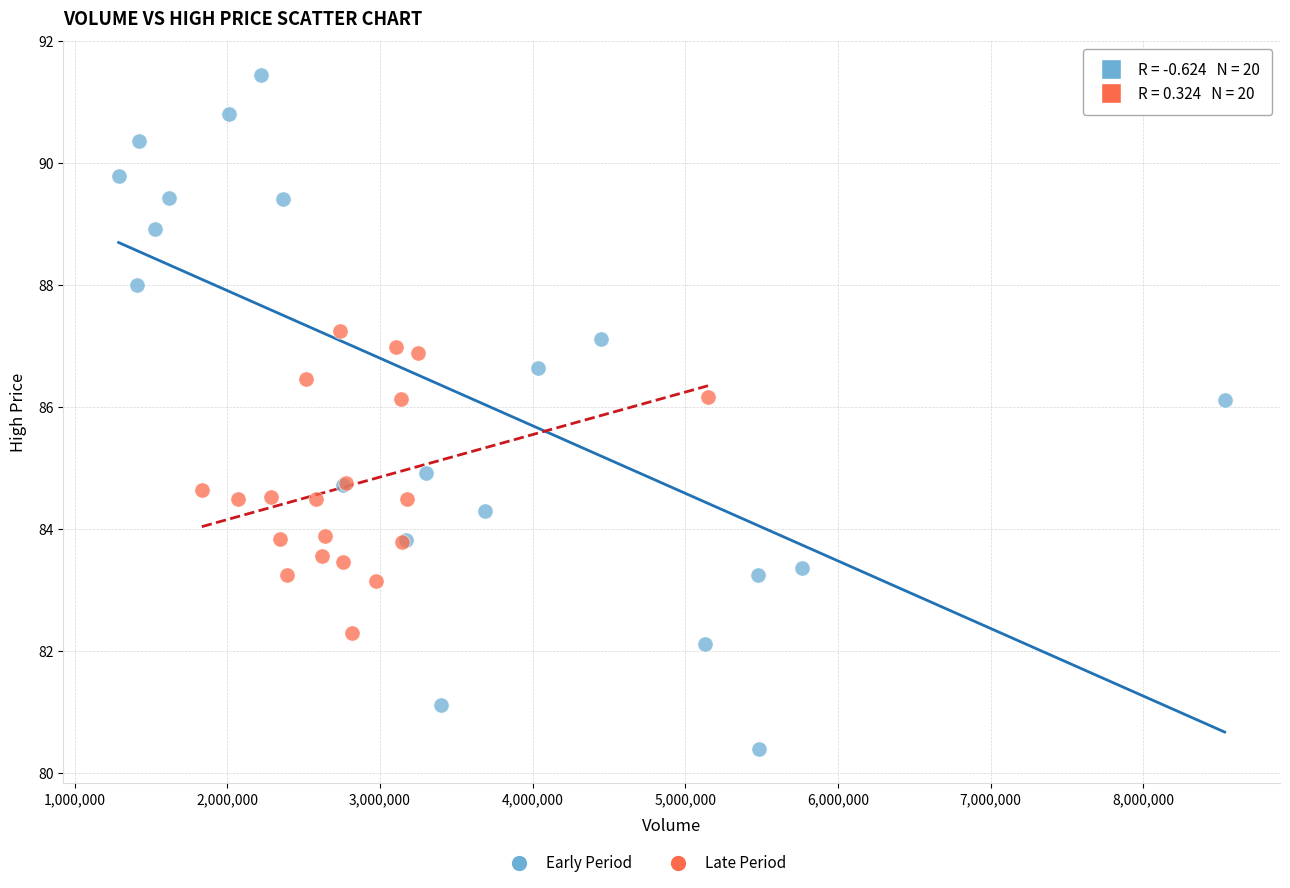

Which series reaches the minimum Y coordinate?

Early Period